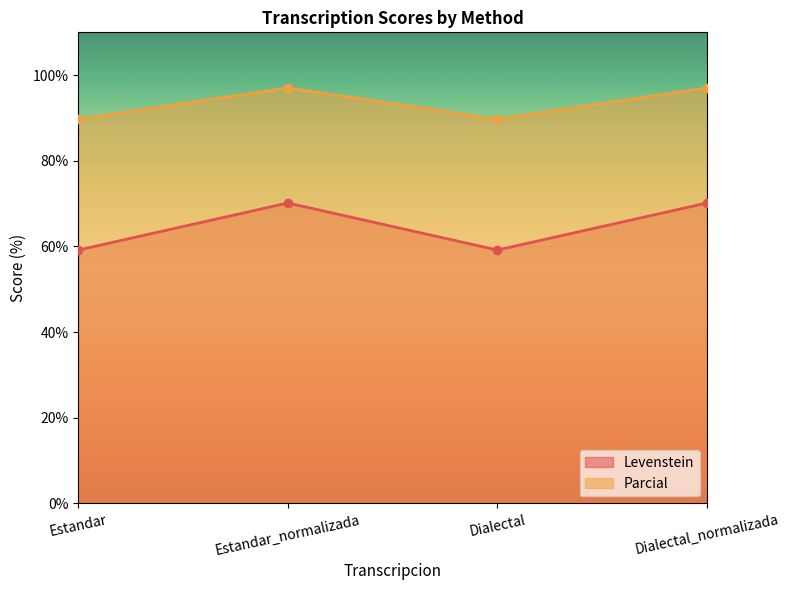

What is the maximum value shown in the chart?

97.0